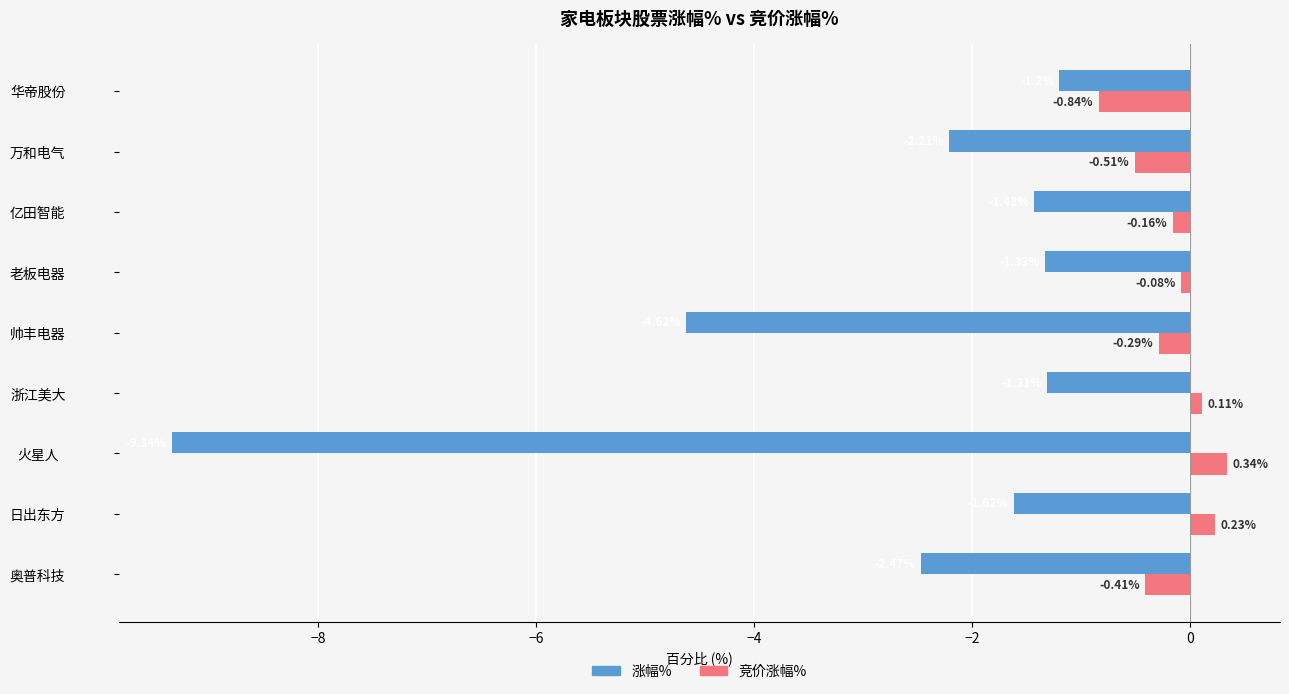

What is the difference between the 涨幅% values at 帅丰电器 and 万和电气?

2.4